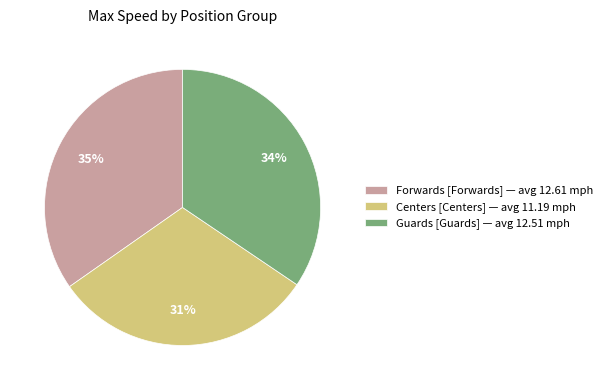

Combined, do Forwards and Centers account for over 50%?

Yes